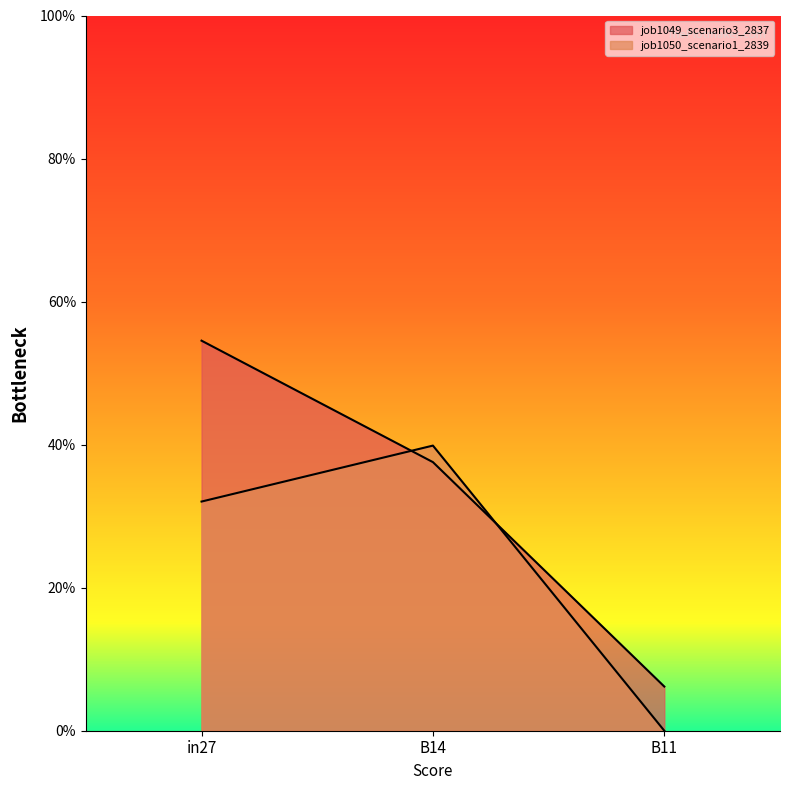

How many data points does each series have?

3